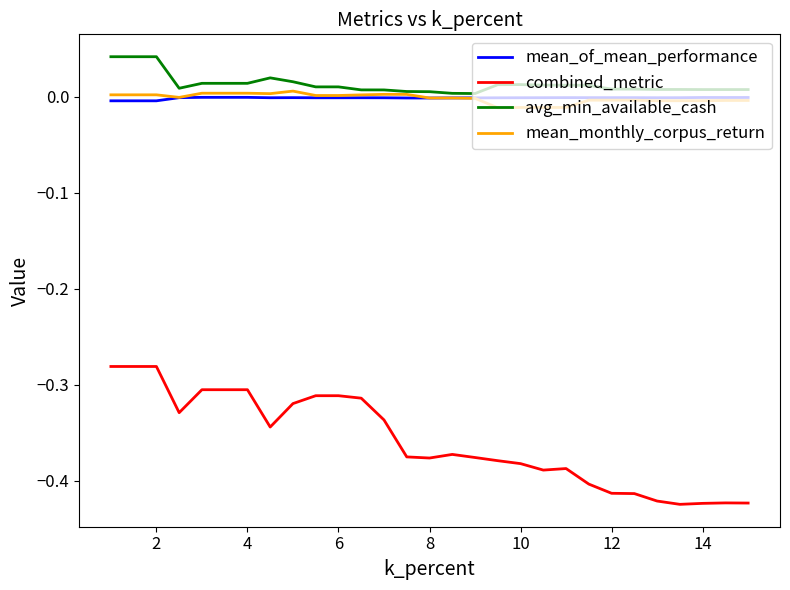

True or false: avg_min_available_cash and combined_metric cross at least once.

False